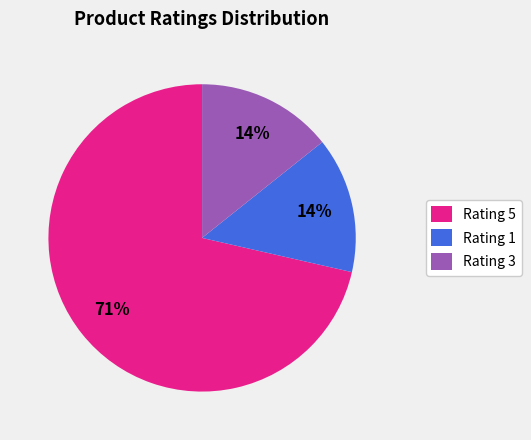

To the nearest percent, what is the combined percentage of Rating 1 and Rating 5?

86%